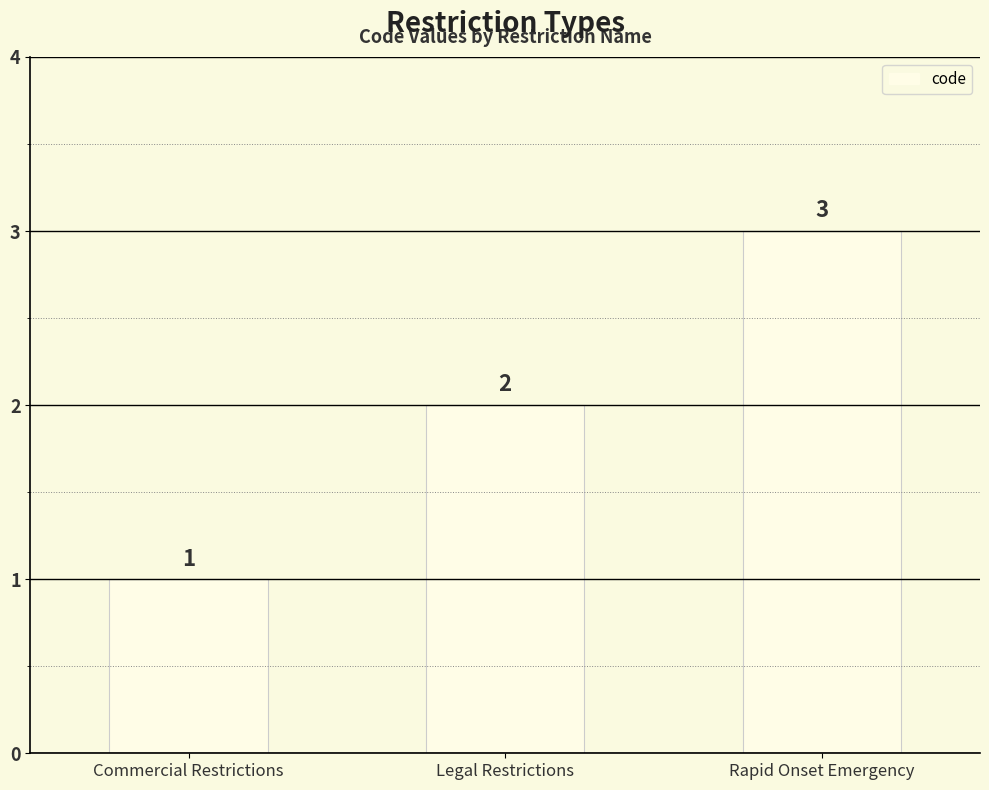

What is the average value?

2